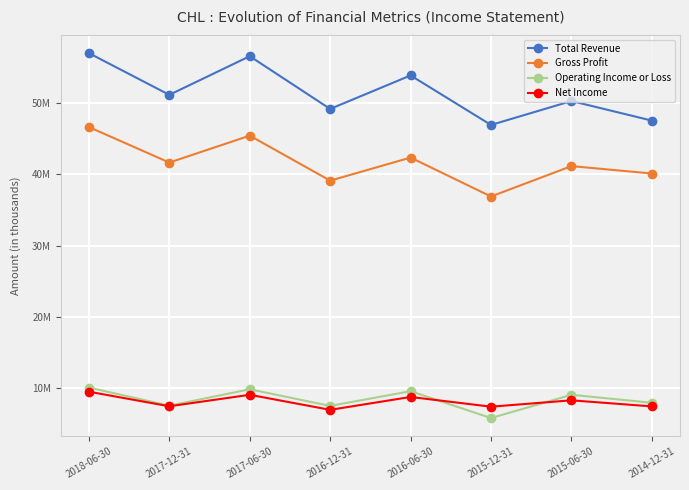

What is the spread (max minus min) of values at 2016-06-30?

45051100